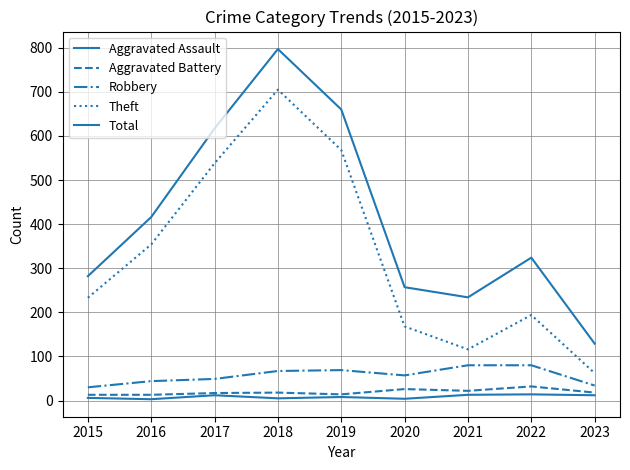

How many lines are shown in the chart?

5